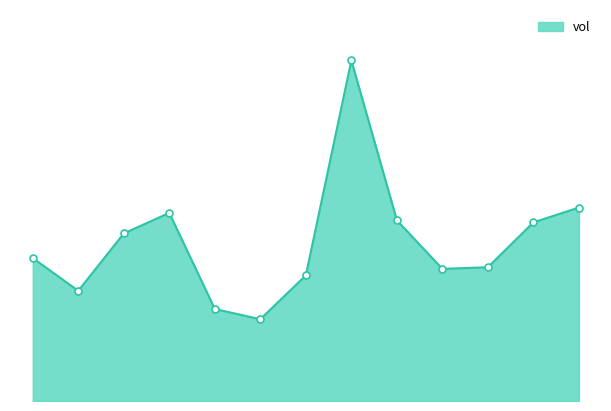

Is this an area chart (filled region under the line)?

Yes